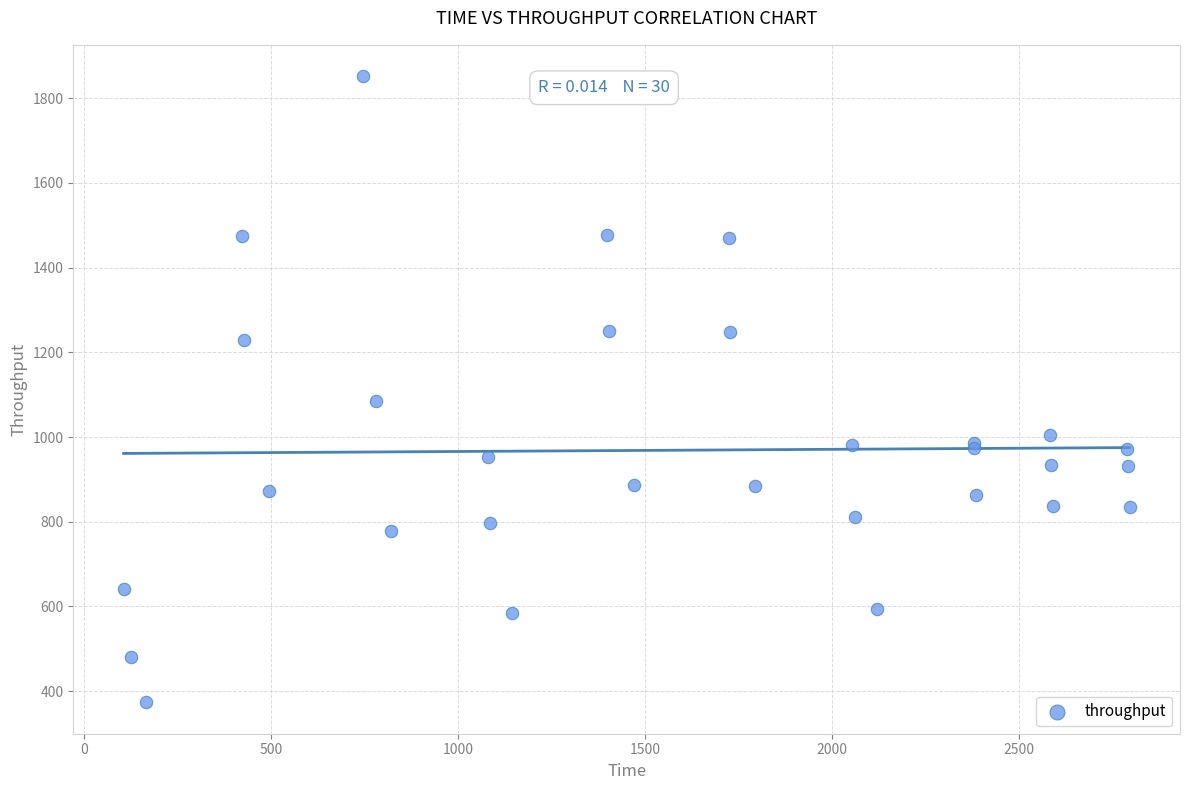

What Y value in the scatter plot is closest to 1112?

1086.2